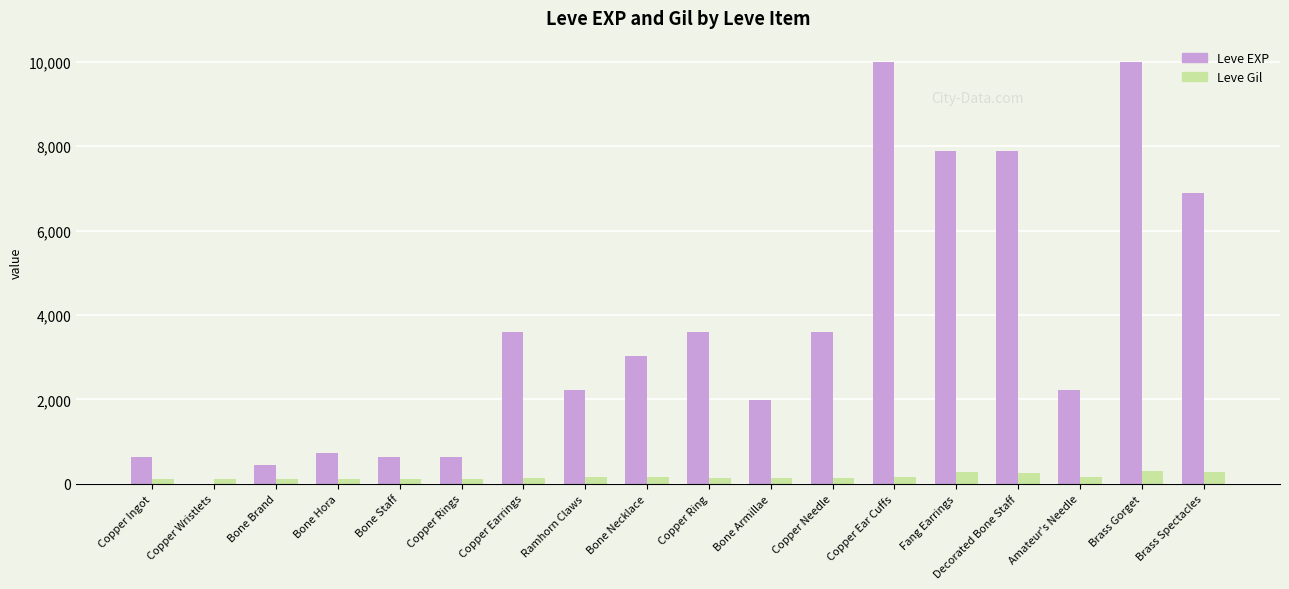

How many series are shown in this chart?

2